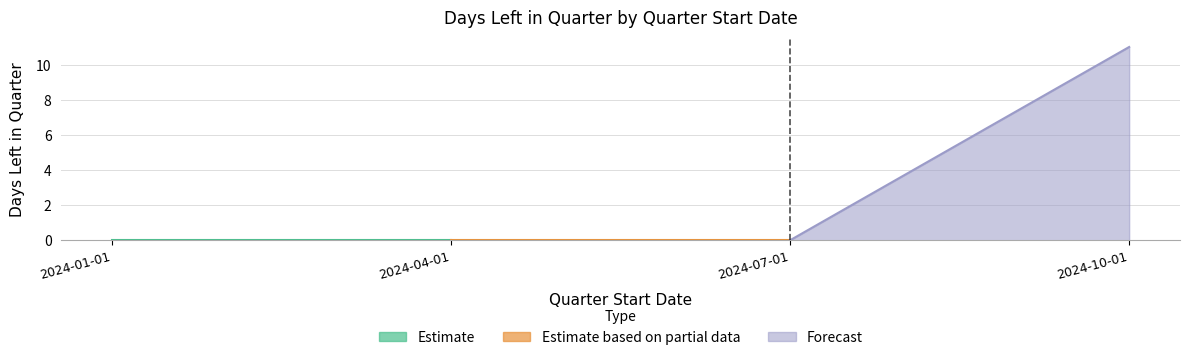

Does the chart display data point markers on the line(s)?

No